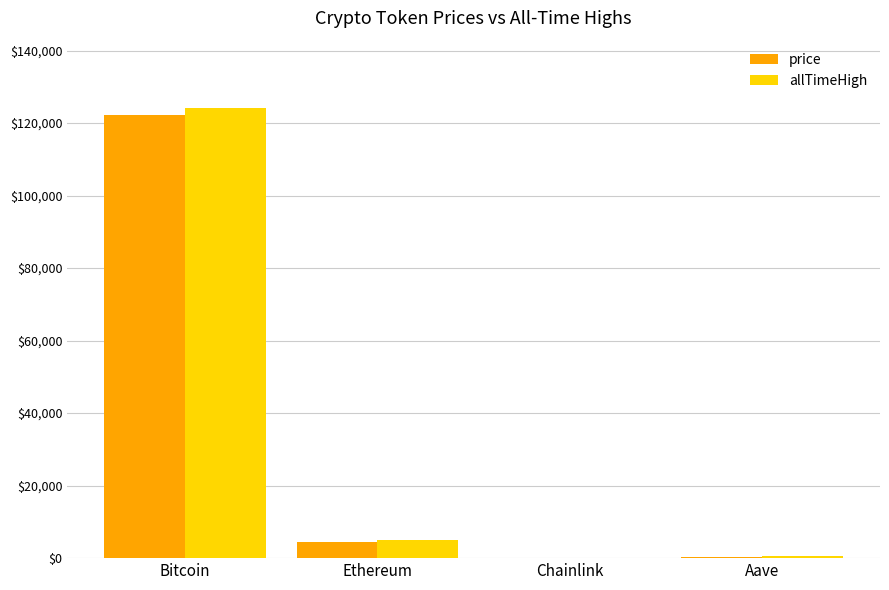

What is the sum of the price values at Chainlink and Bitcoin?

122229.7